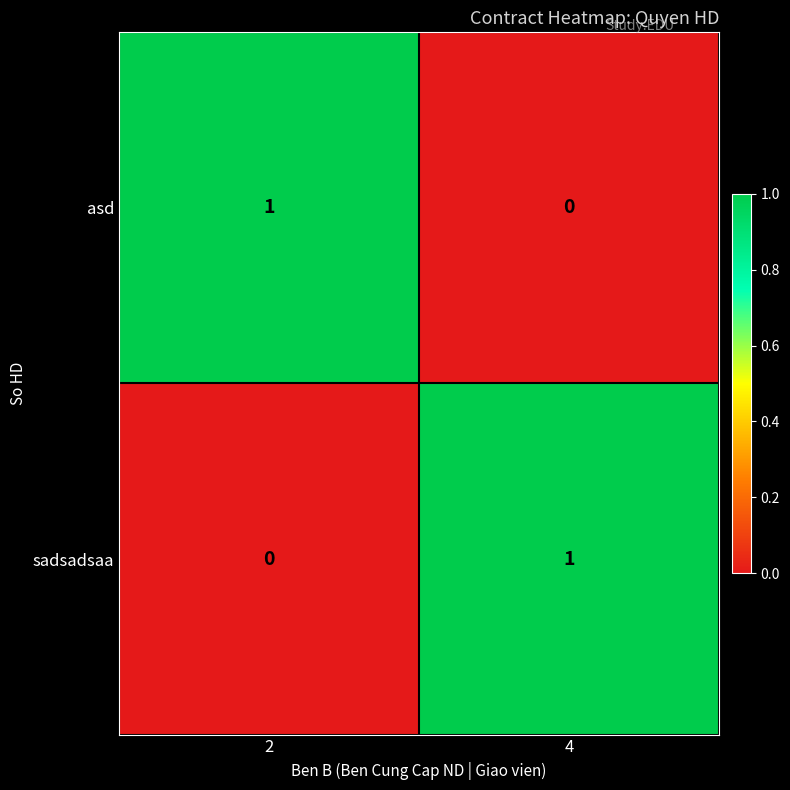

Rank the categories by sadsadsaa value from highest to lowest.

4, 2